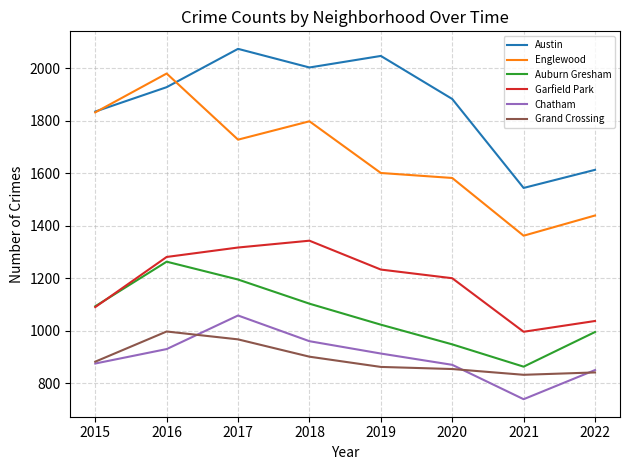

At which label is Chatham closest to 898?

2019